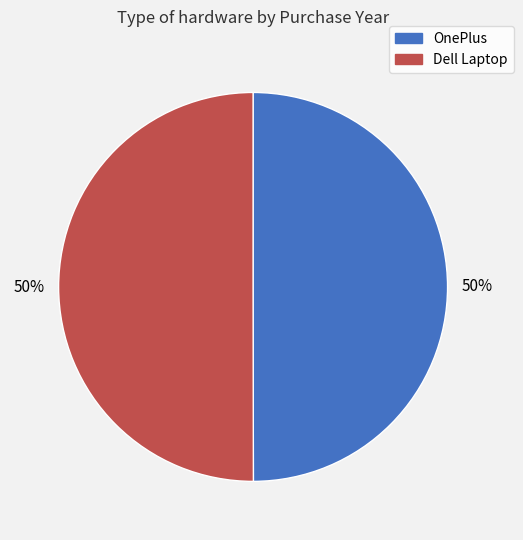

Do OnePlus and Dell Laptop together represent more than half of the pie?

Yes